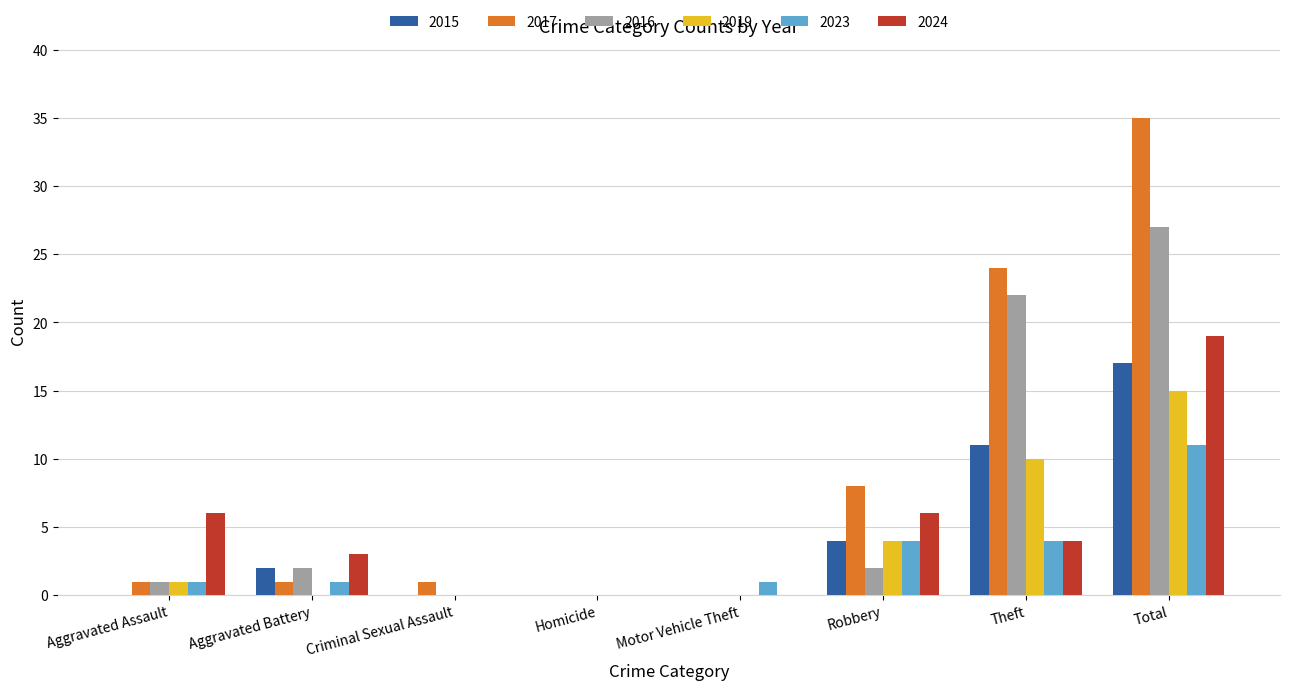

Is the value of 2016 at Aggravated Battery greater than the value of 2015 at Total?

No